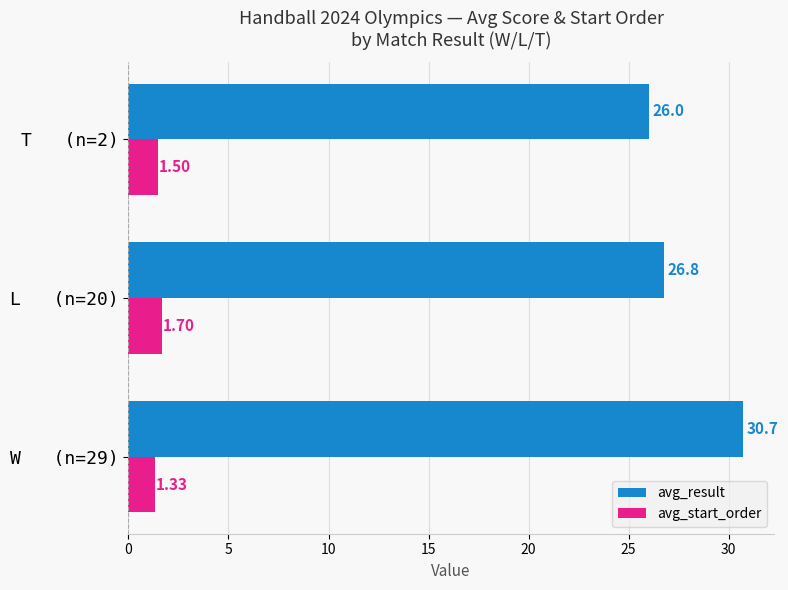

What is the sum of the avg_result values at W   (n=29) and L   (n=20)?

57.5